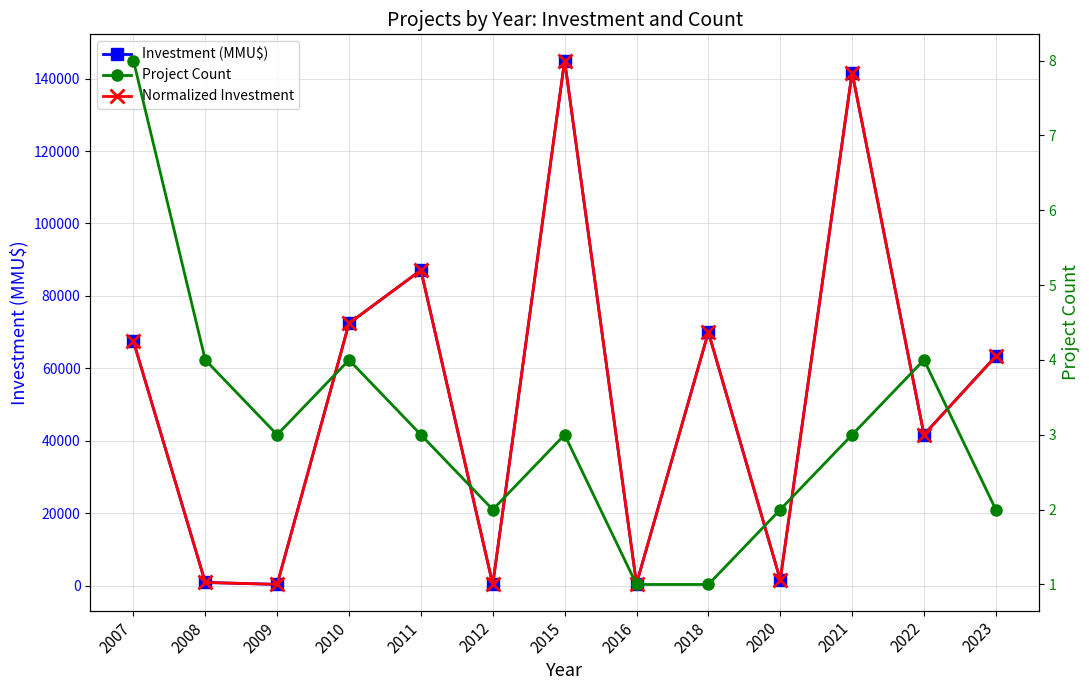

What is the difference between the second highest and second lowest values in the Project Count series?

3.0